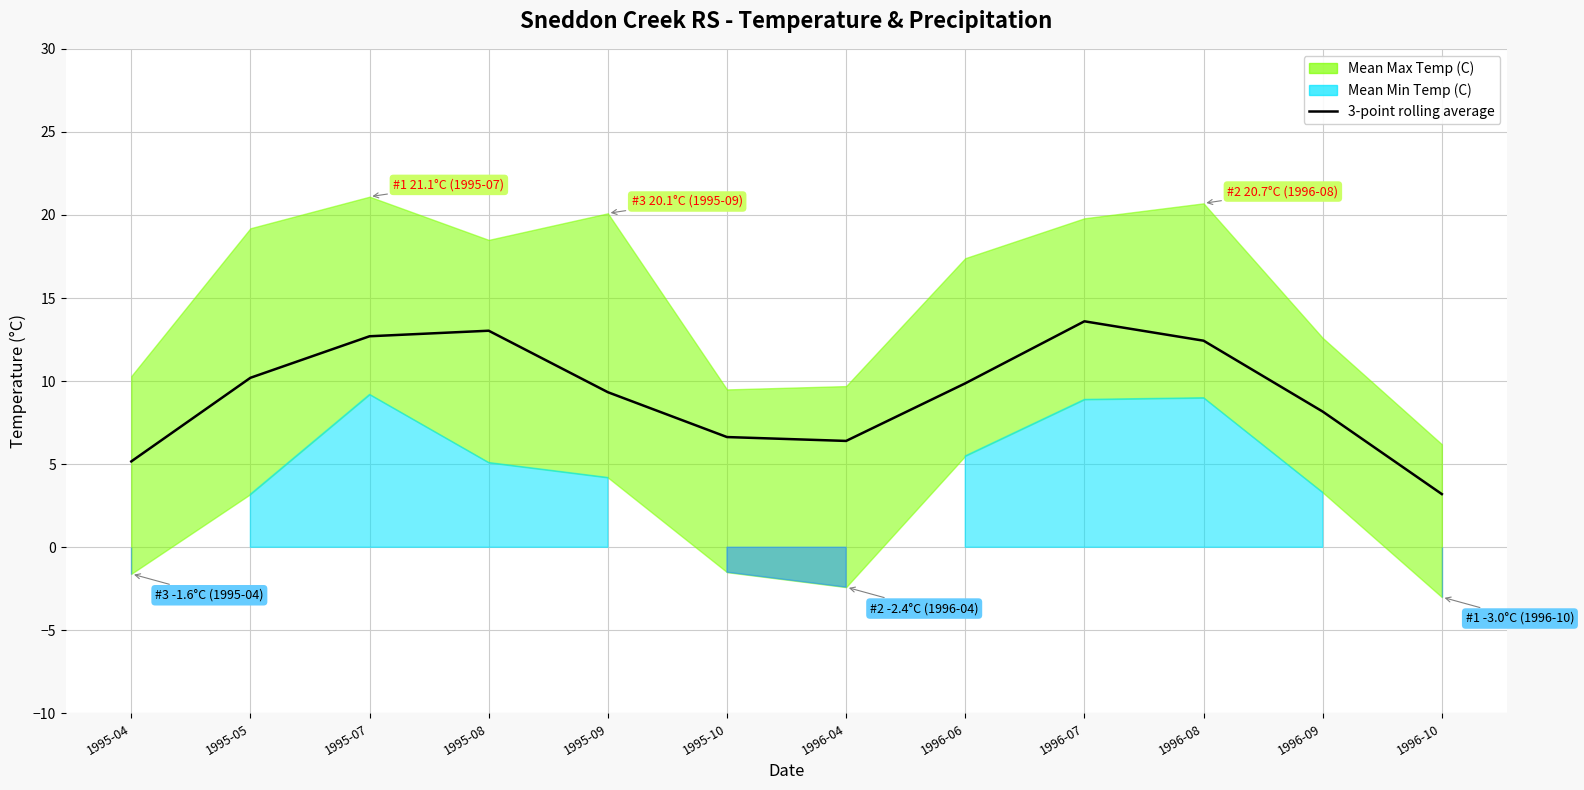

List the labels in order of value, largest first.

1996-07, 1995-08, 1995-07, 1996-08, 1995-05, 1996-06, 1995-09, 1996-09, 1995-10, 1996-04, 1995-04, 1996-10